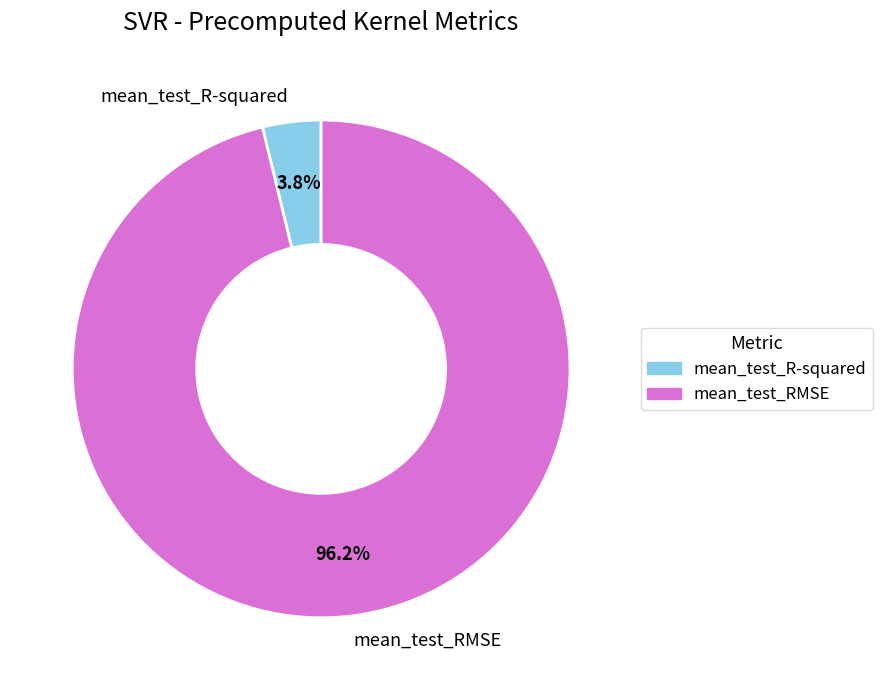

What percentage do mean_test_RMSE and mean_test_R-squared together represent?

100.0%